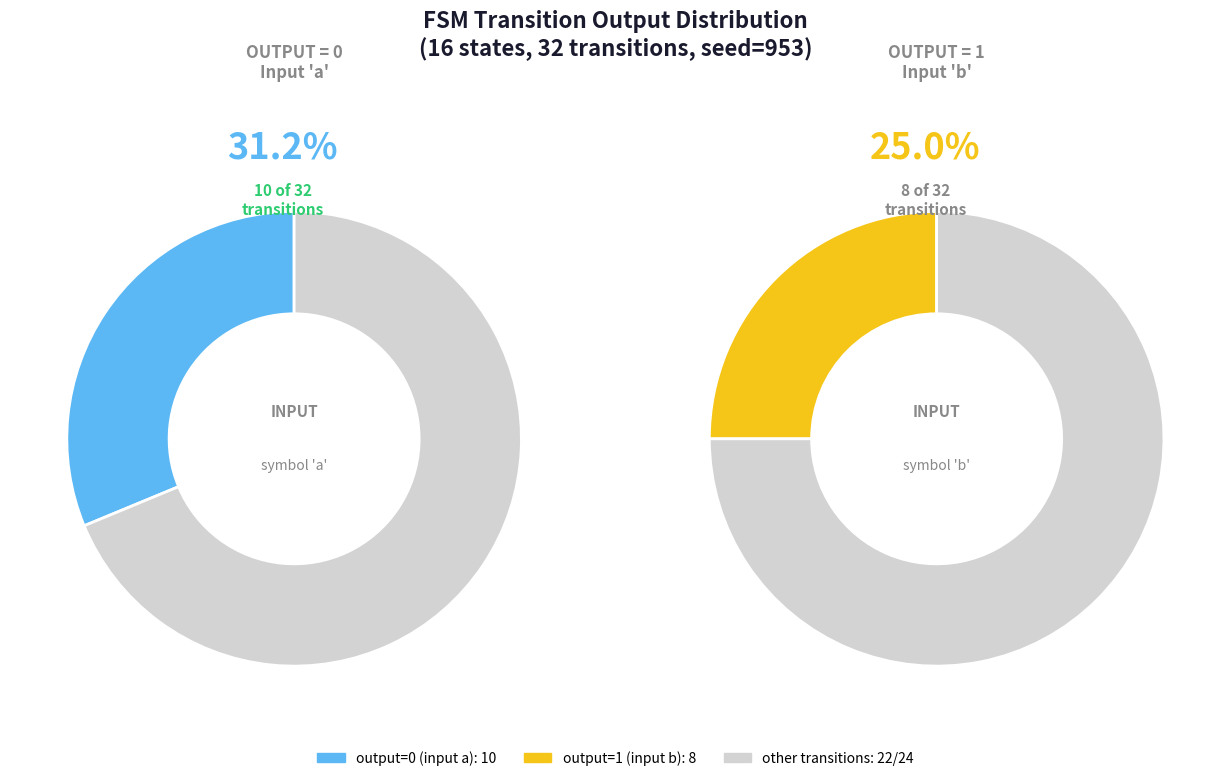

What is the change in value from output=0 (input a) to output=0 (input b)?

-2